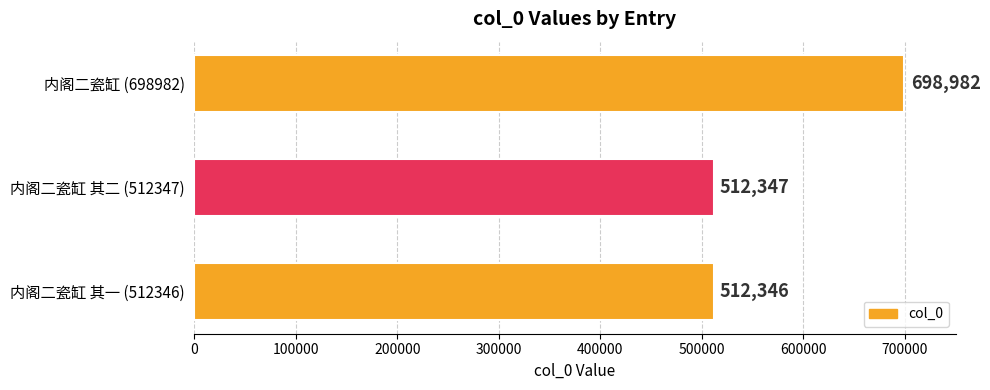

List the labels in order of value, largest first.

内阁二瓷缸 (698982), 内阁二瓷缸 其二 (512347), 内阁二瓷缸 其一 (512346)